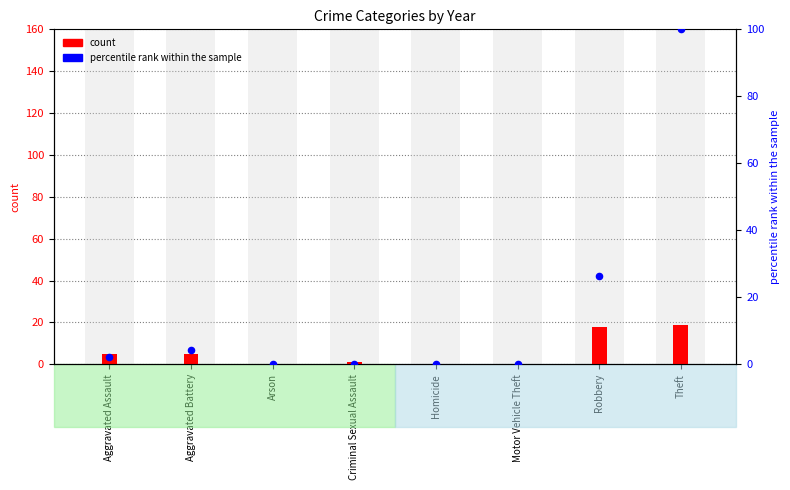

Which series contains the highest Y value?

percentile rank within the sample